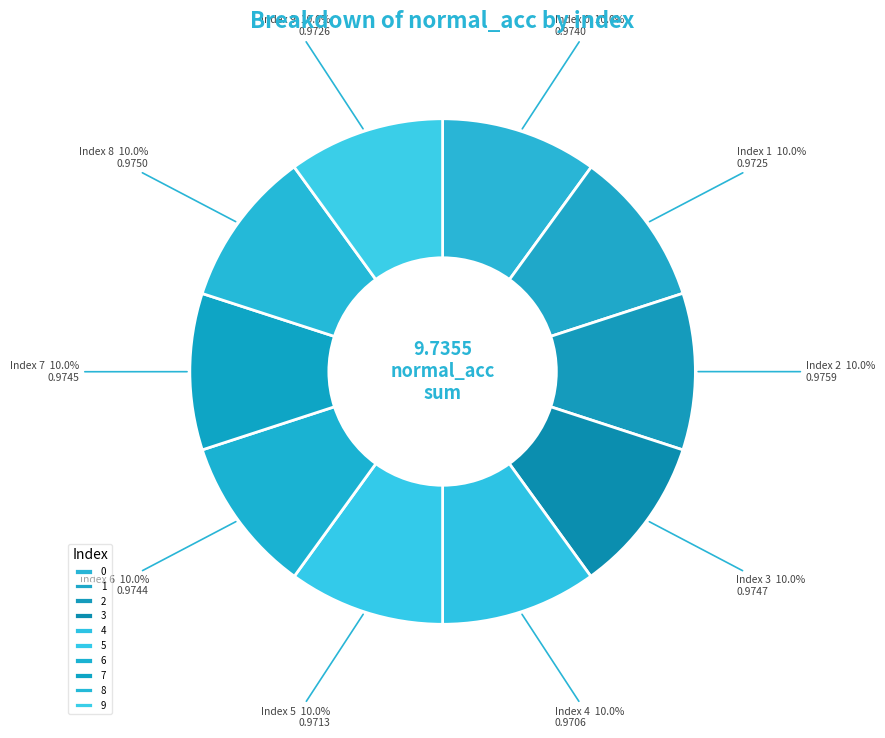

To the nearest percent, what percentage of the pie is 7?

10%